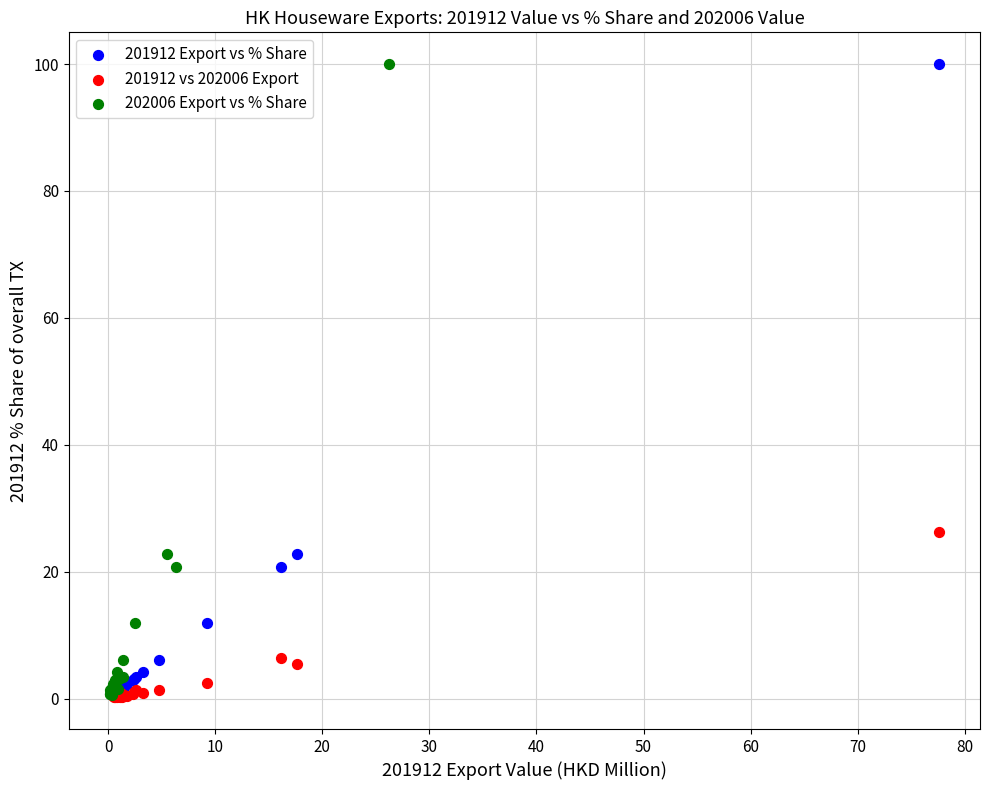

What are all the series names shown in the legend?

201912 Export vs % Share, 201912 vs 202006 Export, 202006 Export vs % Share